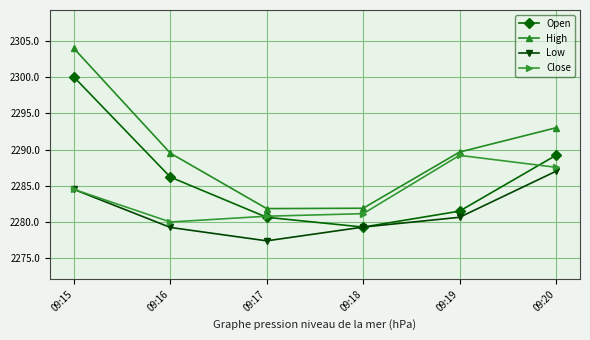

How many interior local valleys does the Open series have?

1